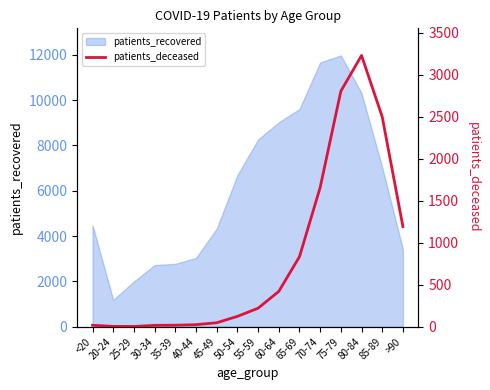

Reading left to right, transcribe all the data shown in this chart.

17	4	3	16	18	24	47	123	220	420	833	1657	2803	3228	2497	1191